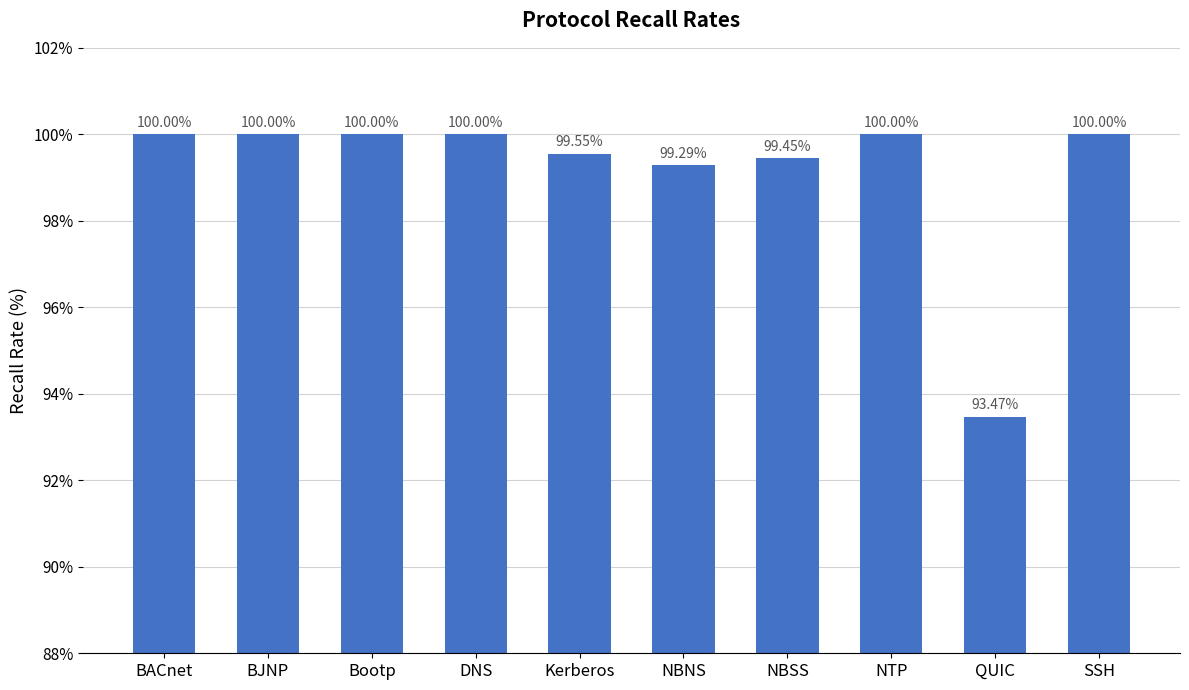

What is the average value?

99.2